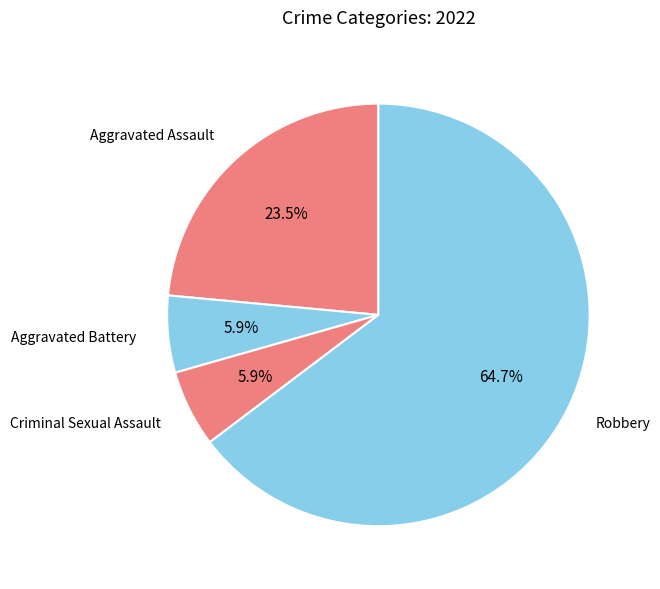

Is there a majority slice in this chart?

Yes